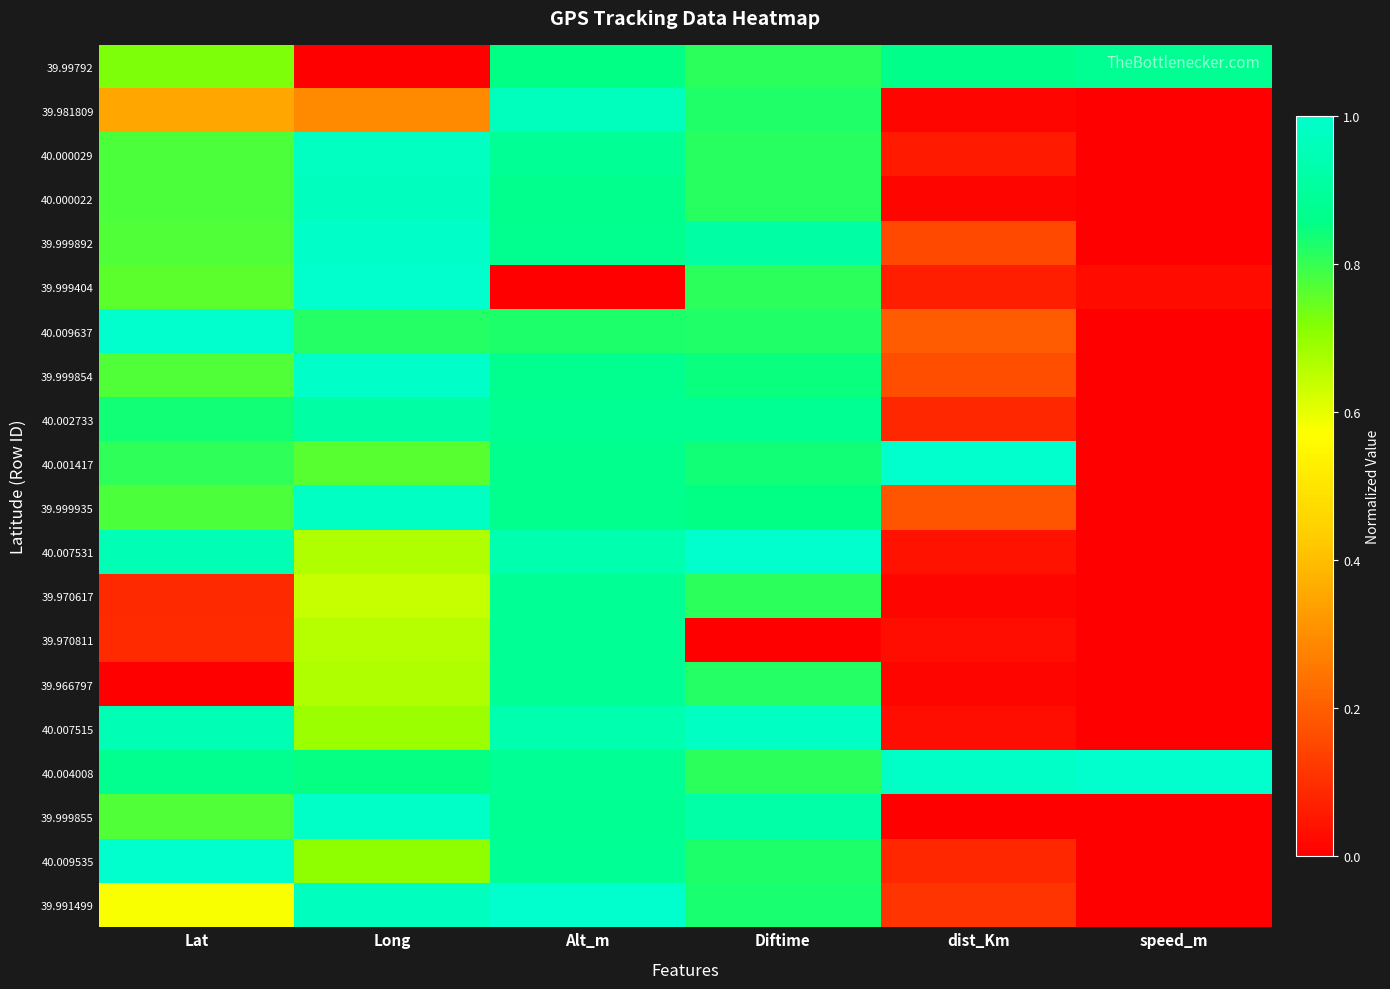

What is the greatest value displayed?

1.0